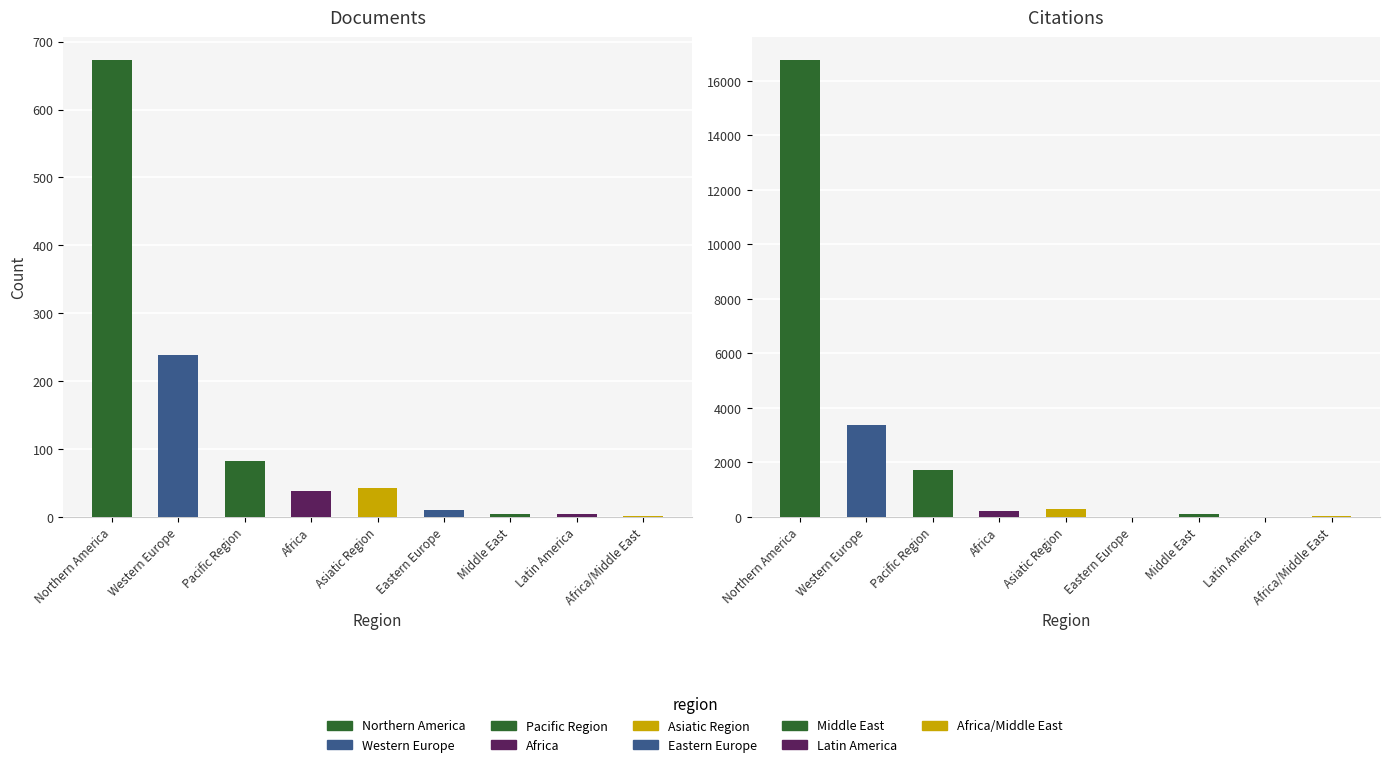

What is the minimum value for Documents?

2